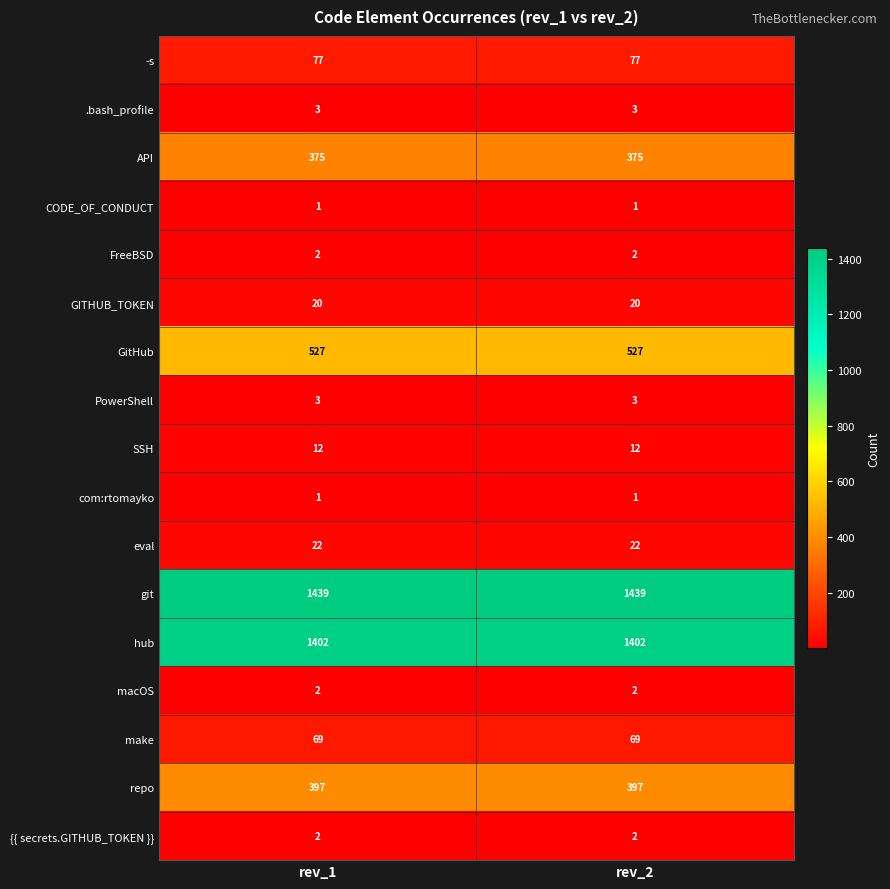

Count the number of data series in this chart.

17